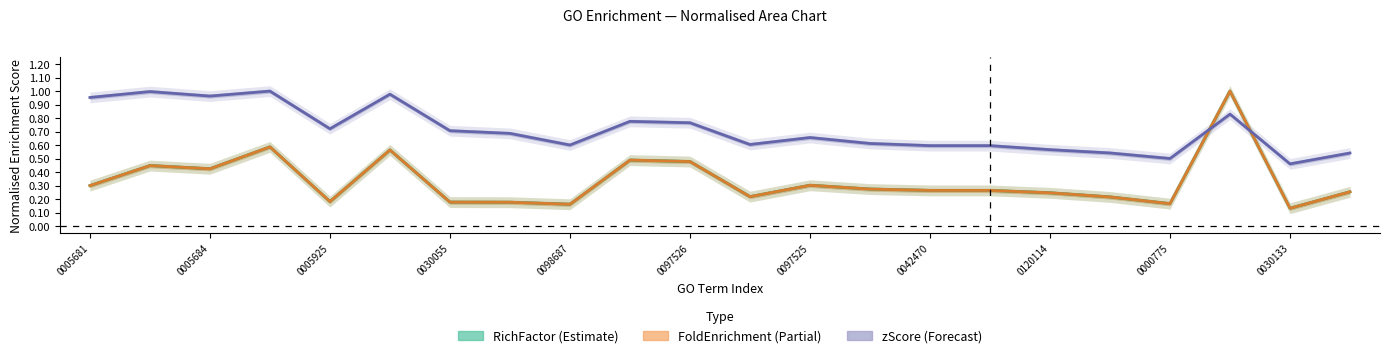

What is the average value of the zScore (Forecast) series?

0.7